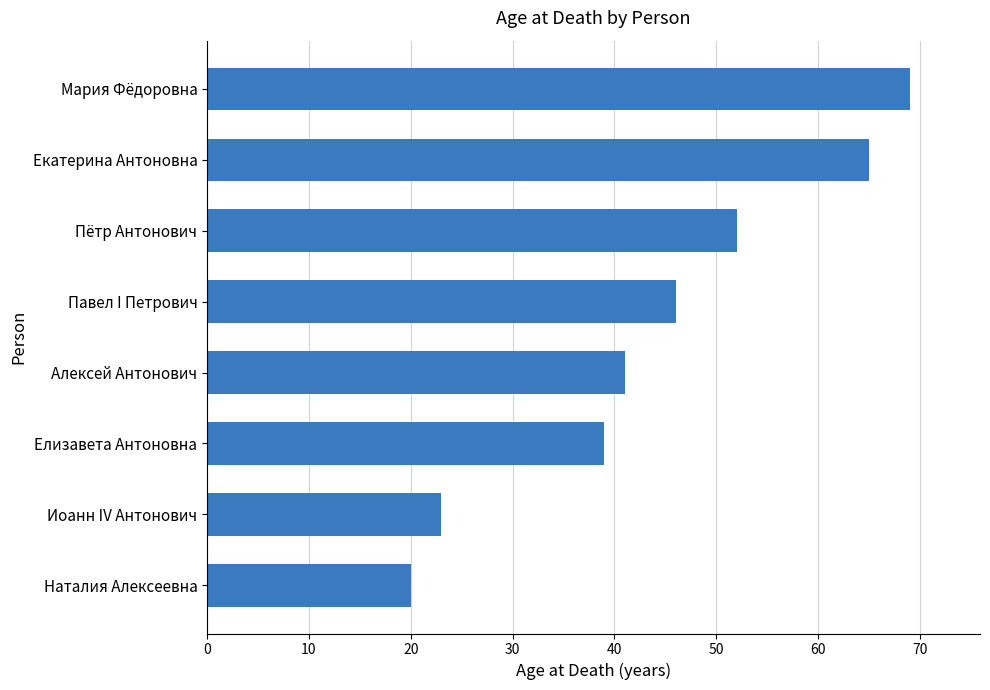

Reading bottom to top, extract all data points from this chart.

20	23	39	41	46	52	65	69